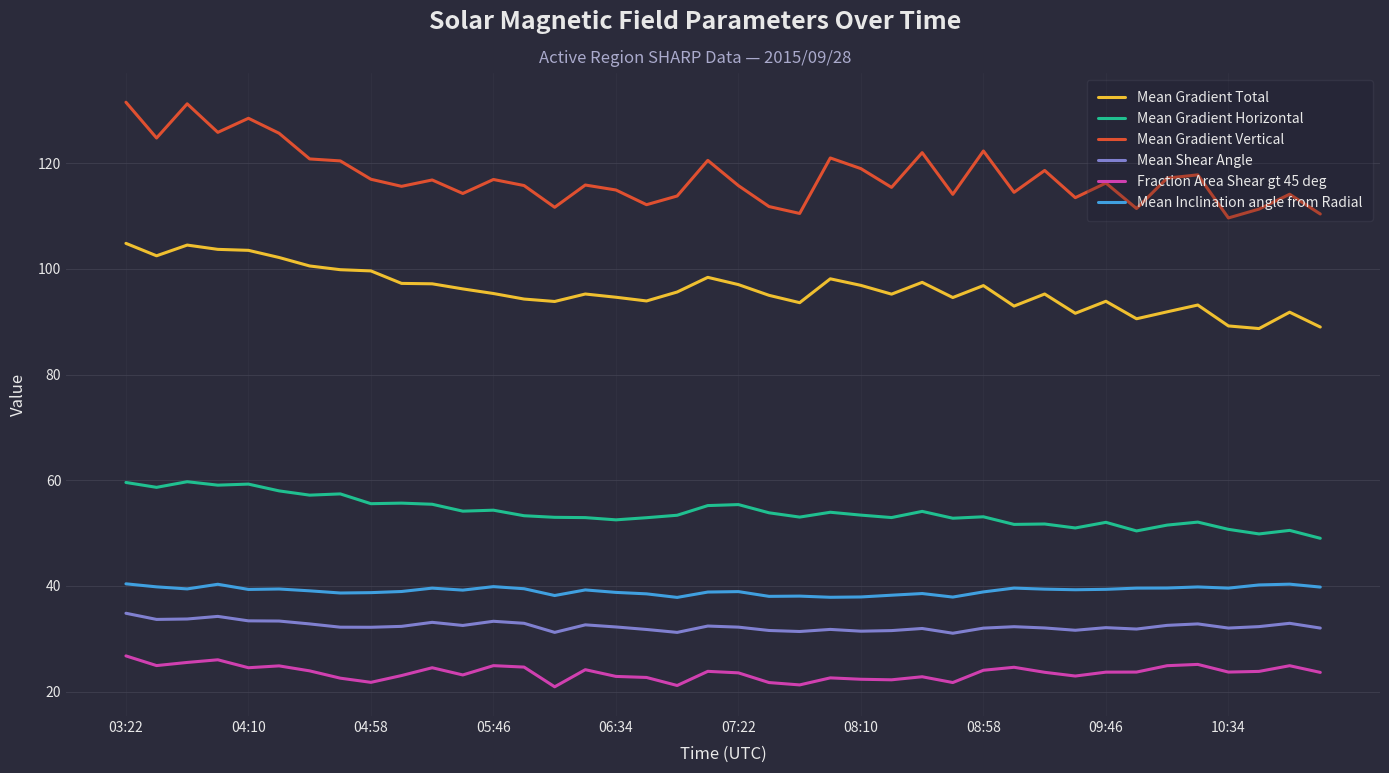

In Mean Gradient Total, how many points are higher than both neighbors (excluding endpoints)?

10